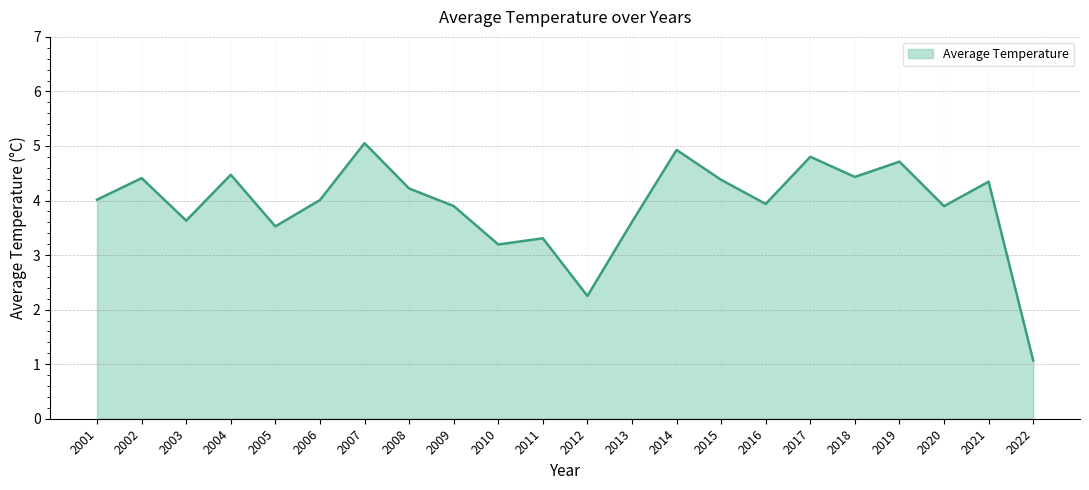

What is the ratio of the value at 2011 to the value at 2007?

0.7